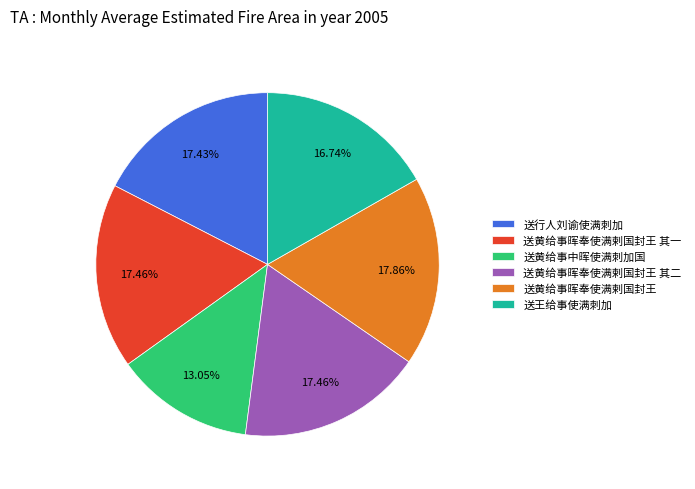

To the nearest percent, what portion does 送黄给事晖奉使满剌国封王 其一 represent?

17%